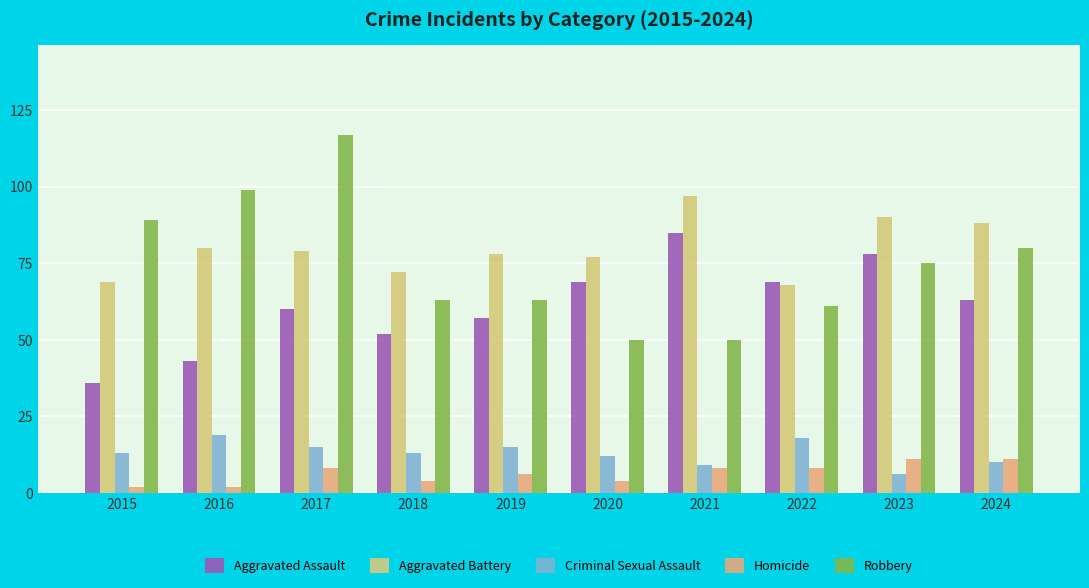

Which series has the largest range (max minus min)?

Robbery